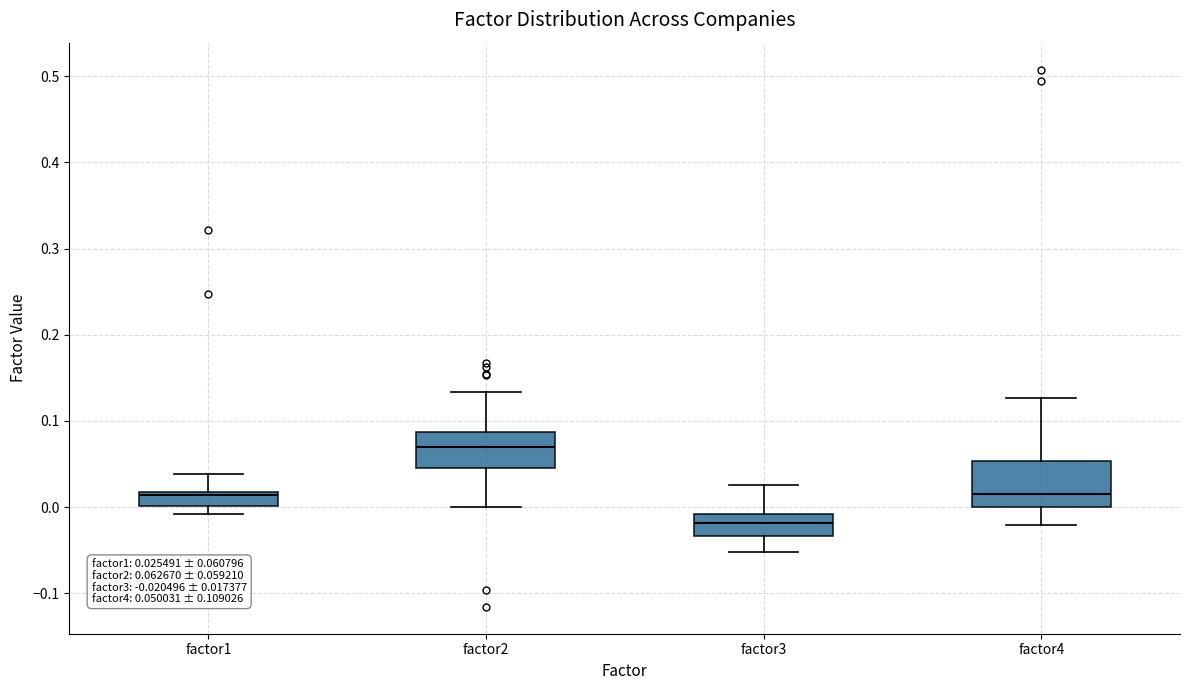

Which box's median line is the lowest?

factor3